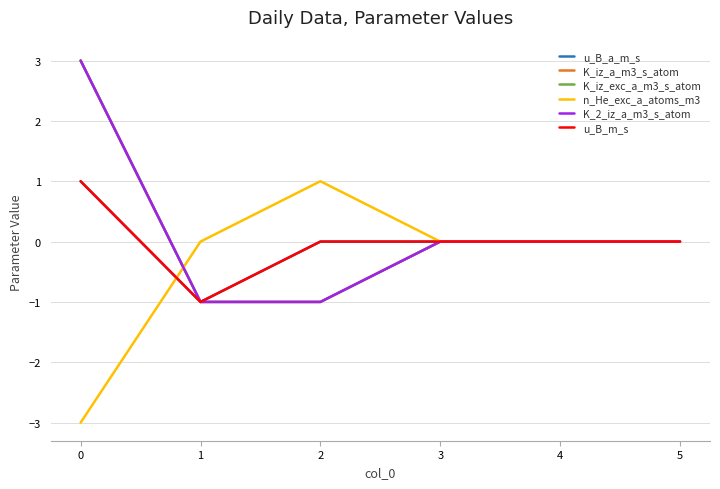

Does the chart display data point markers on the line(s)?

No